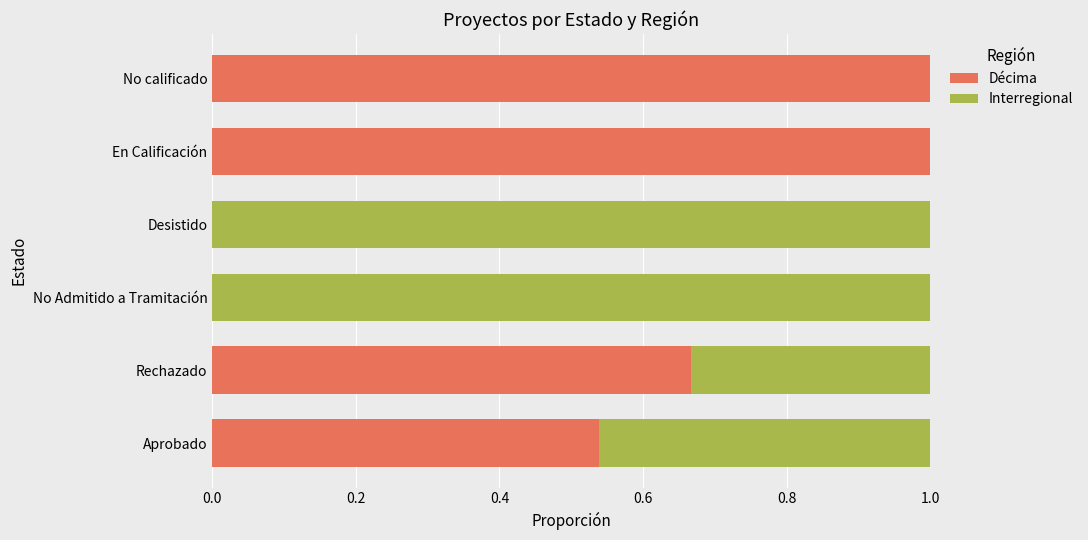

The Décima series shows 0.3 at No calificado. True or false?

False